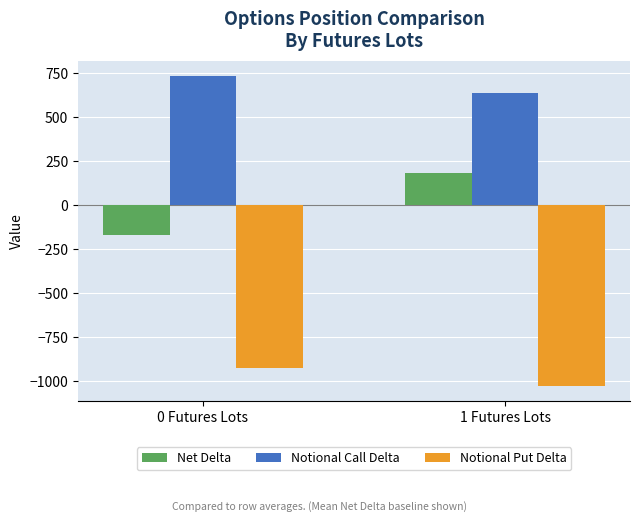

What is the difference between the highest and lowest values at 1 Futures Lots?

1662.9